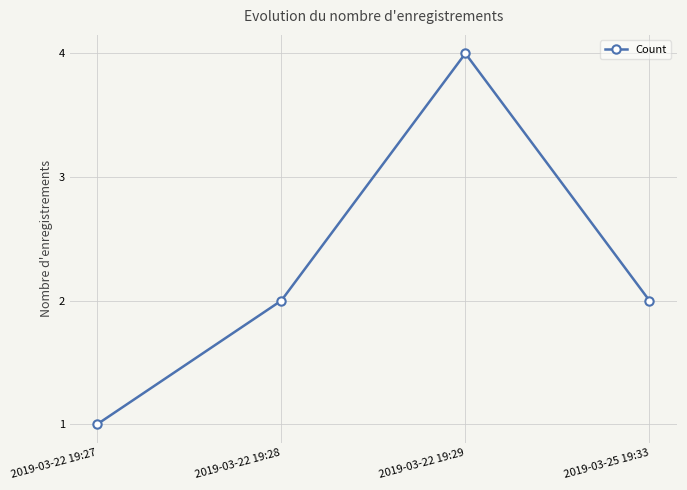

Reading left to right, transcribe all the data shown in this chart.

1	2	4	2